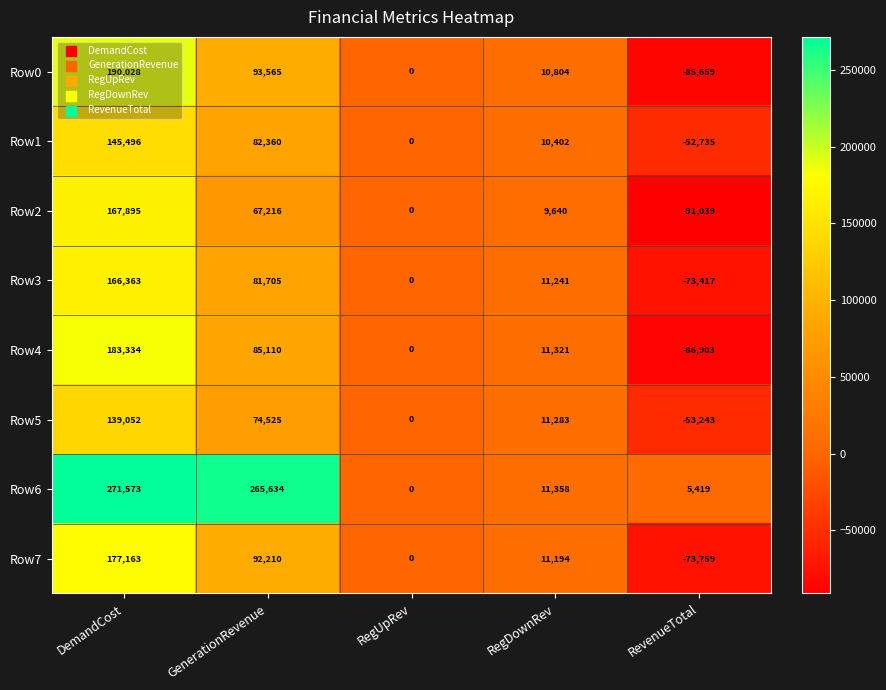

What is the minimum value shown in the chart?

-91039